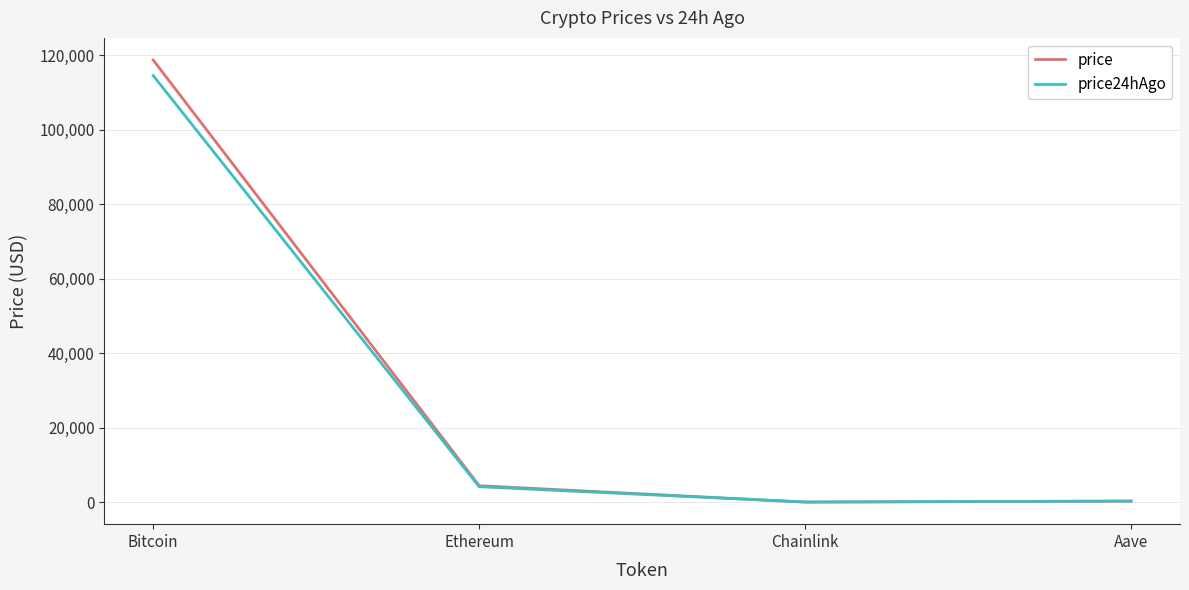

Rank the series by their average value, from highest to lowest.

price, price24hAgo